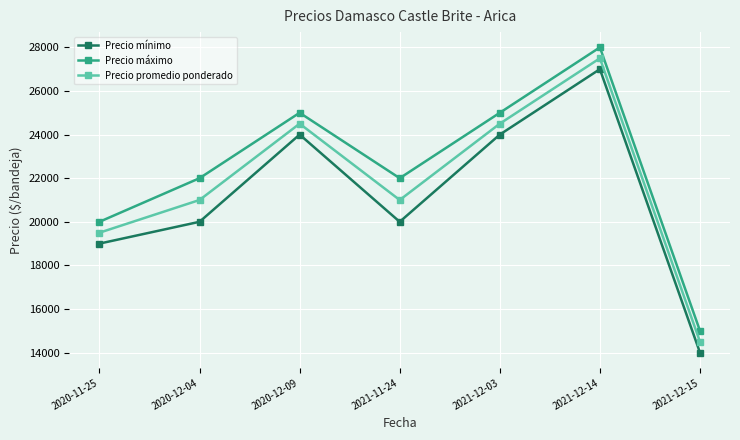

How many categories are shown in the chart?

7